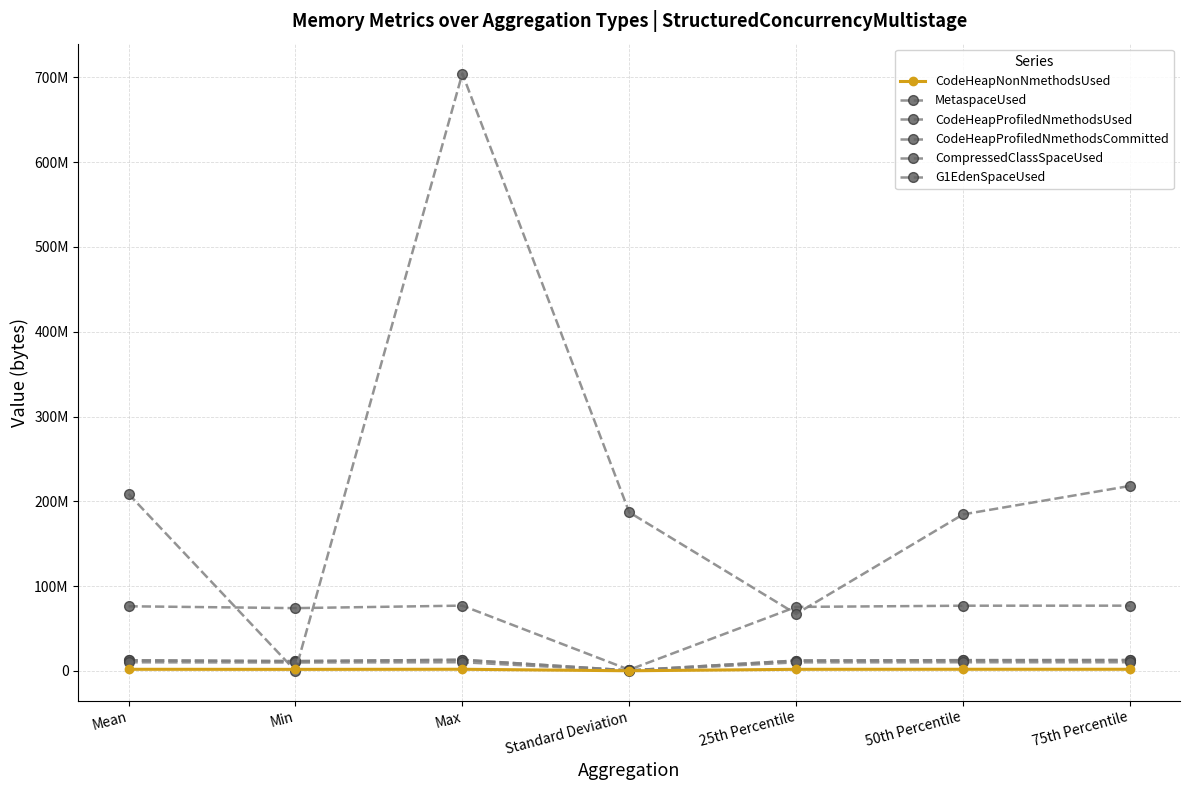

Between 25th Percentile and 75th Percentile, which is larger?

75th Percentile